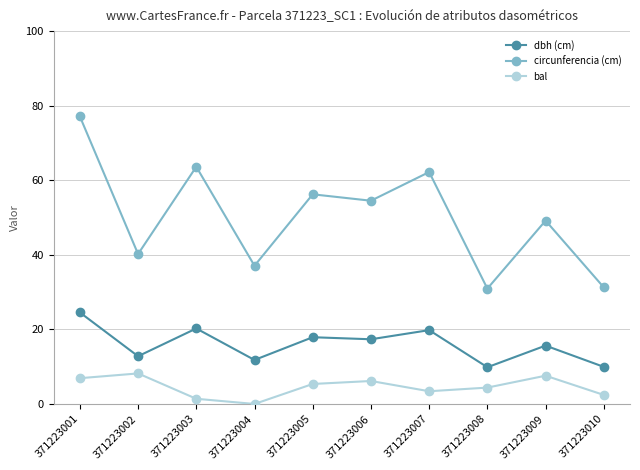

Is the value of circunferencia (cm) at 371223002 greater than the value of bal at 371223007?

Yes